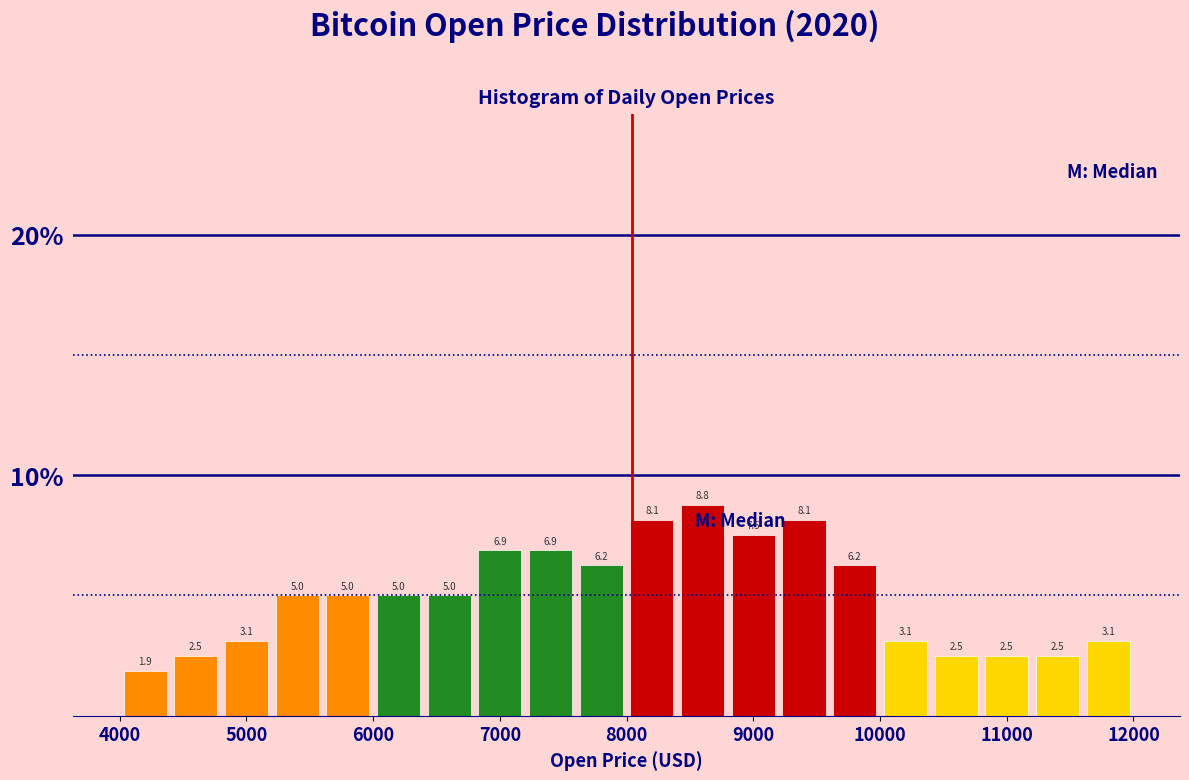

Over which range of the x-axis is the bar tallest?

8400 to 8800